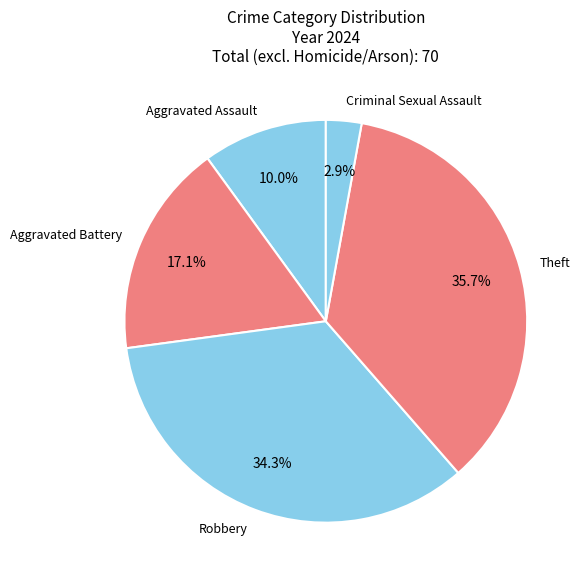

How many segments does this pie chart have?

5